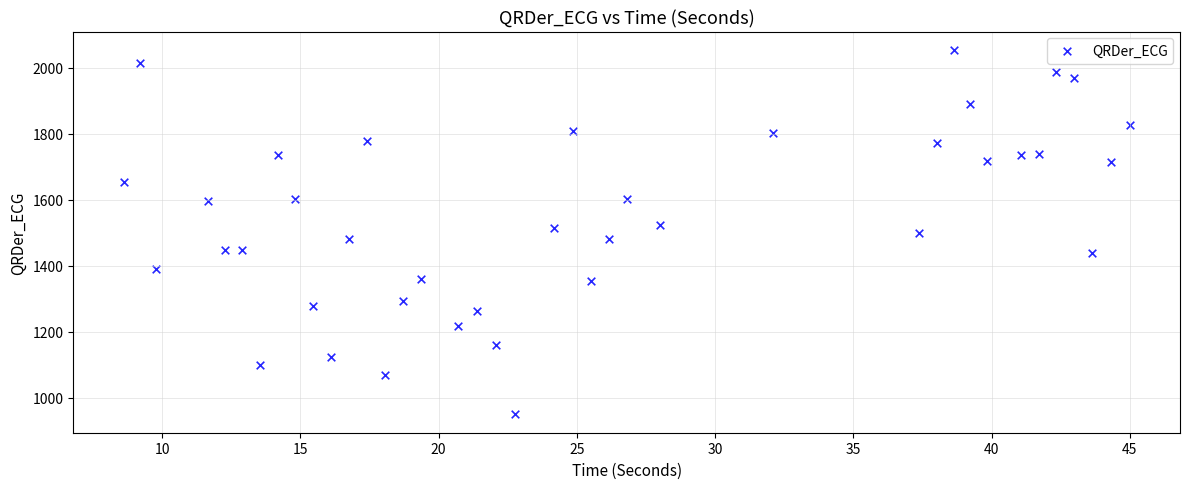

What is the range of Y values (max minus min)?

1106.4